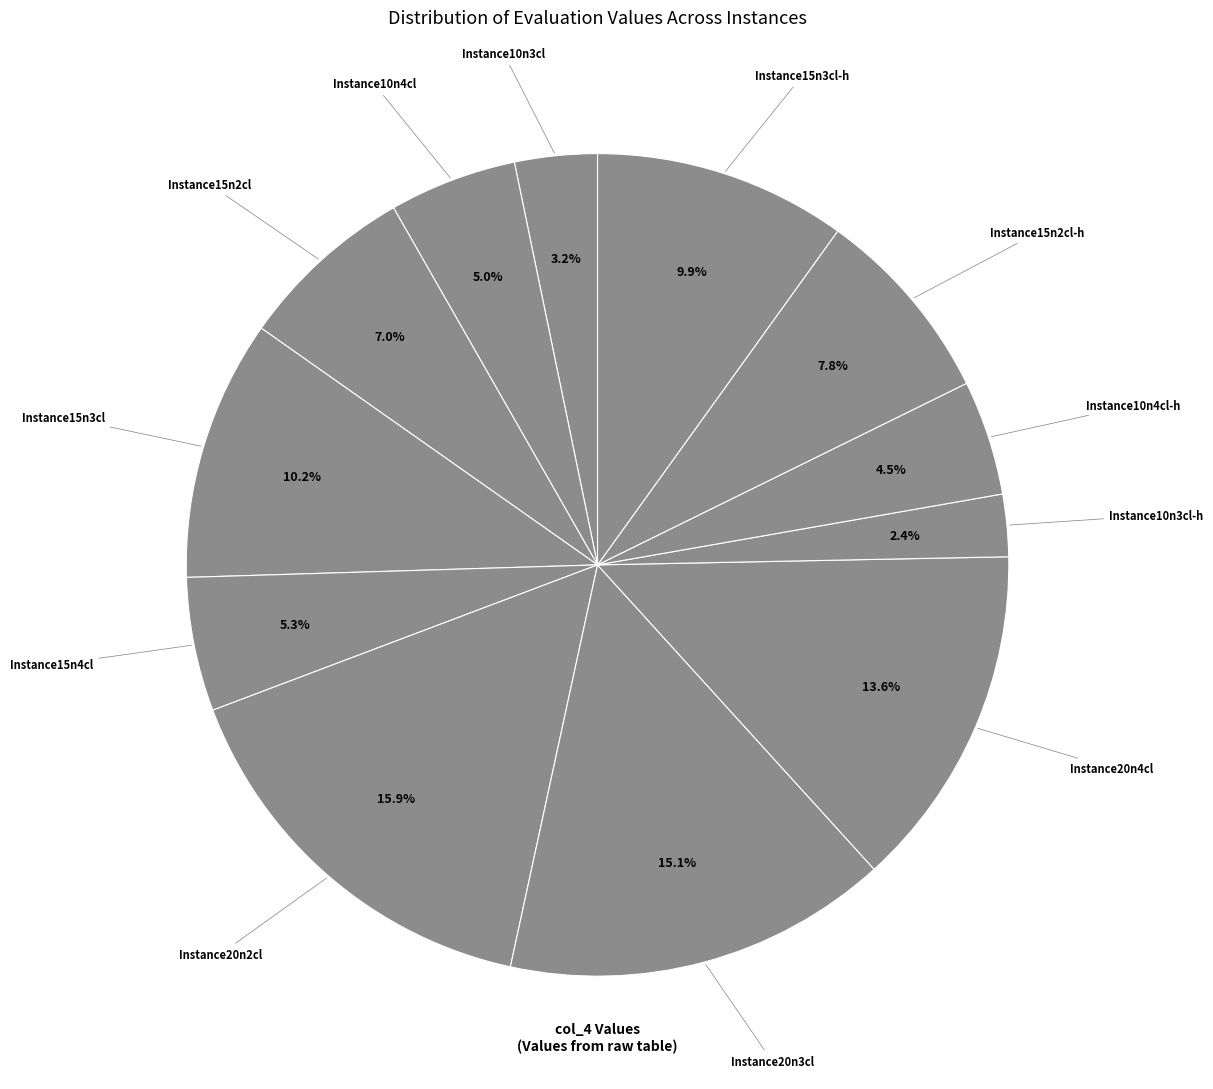

Count the number of slices in the pie.

12